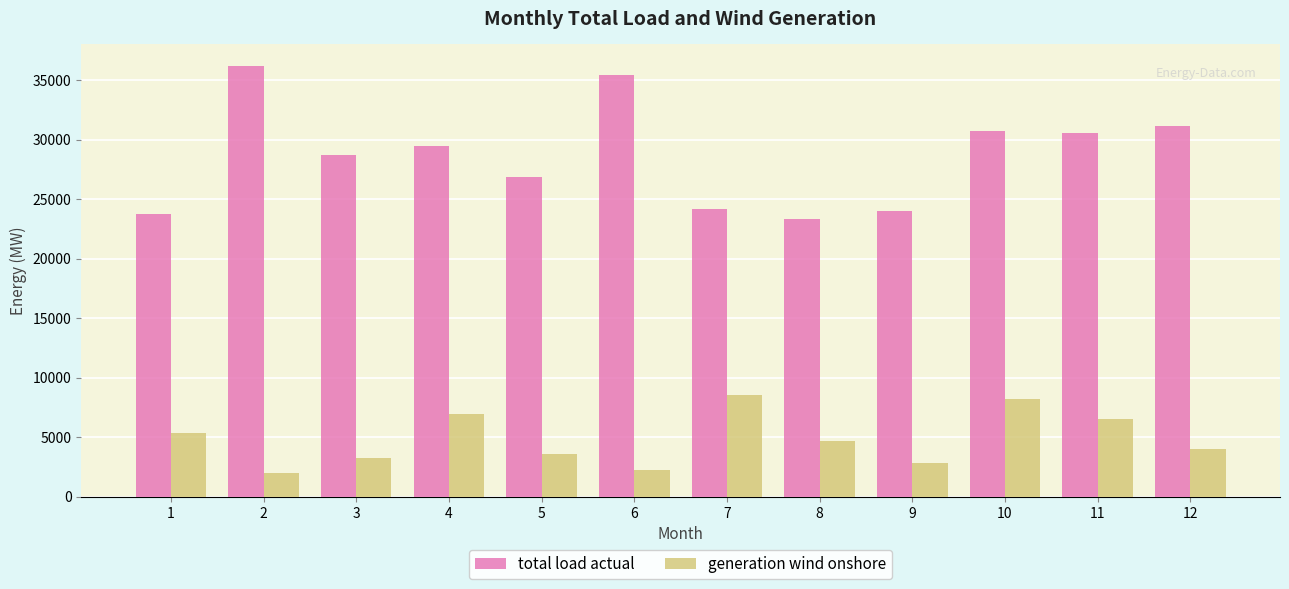

Reading left to right, transcribe all the data shown in this chart.

total load actual: 23729	36206	28699	29478	26840	35413	24186	23332	23979	30756	30562	31158
generation wind onshore: 5368	1973	3244	6922	3583	2248	8534	4679	2840	8216	6563	4046